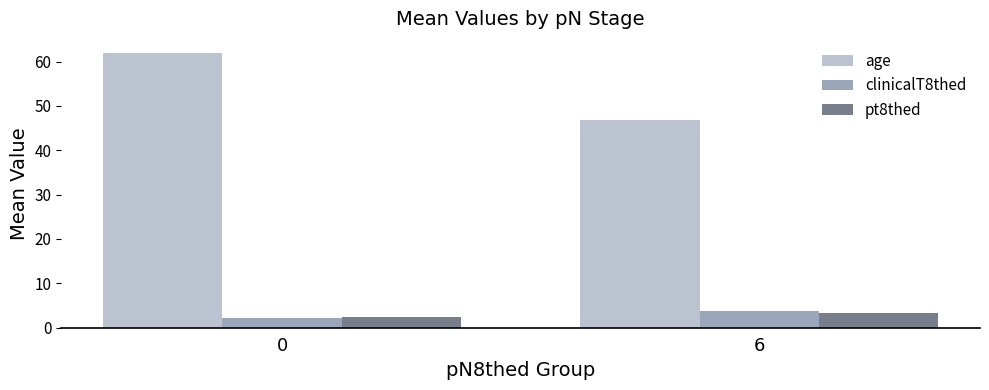

Which series has the largest total across all categories?

age